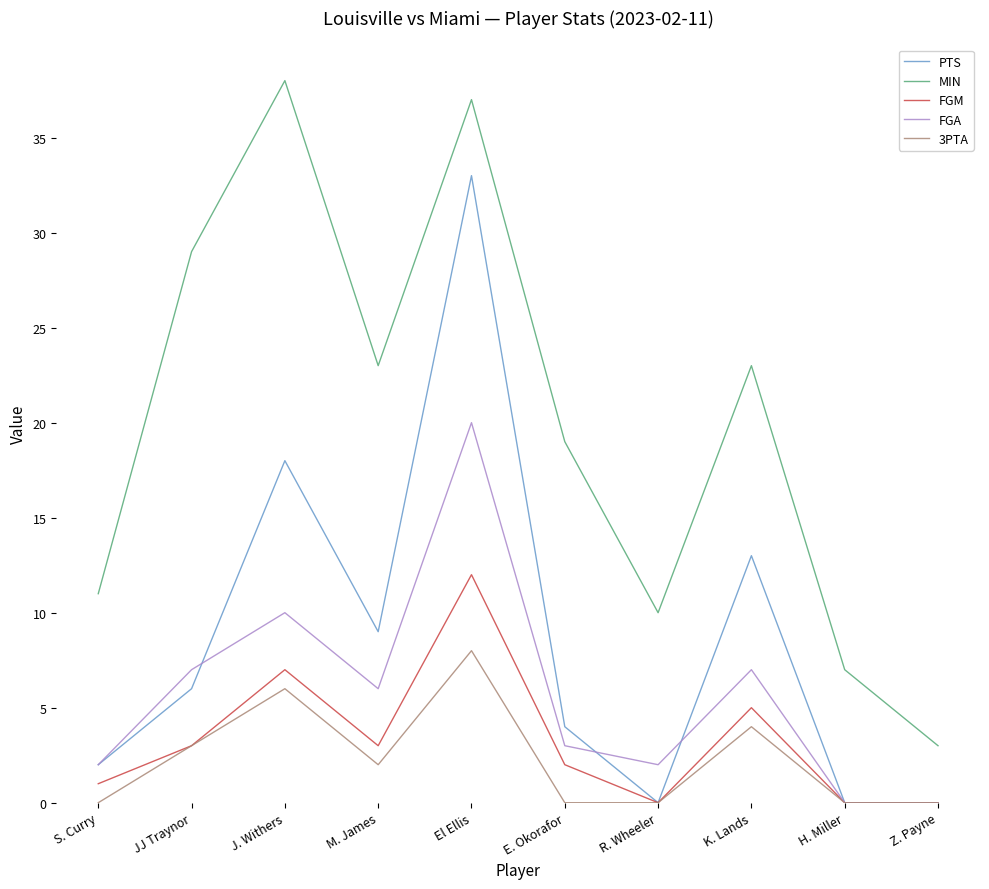

Rank the series by their maximum value, from lowest to highest.

3PTA, FGM, FGA, PTS, MIN